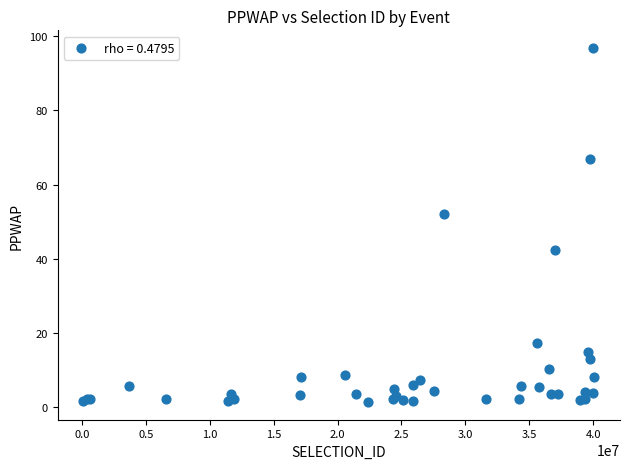

What Y value in the scatter plot is closest to 49?

52.2